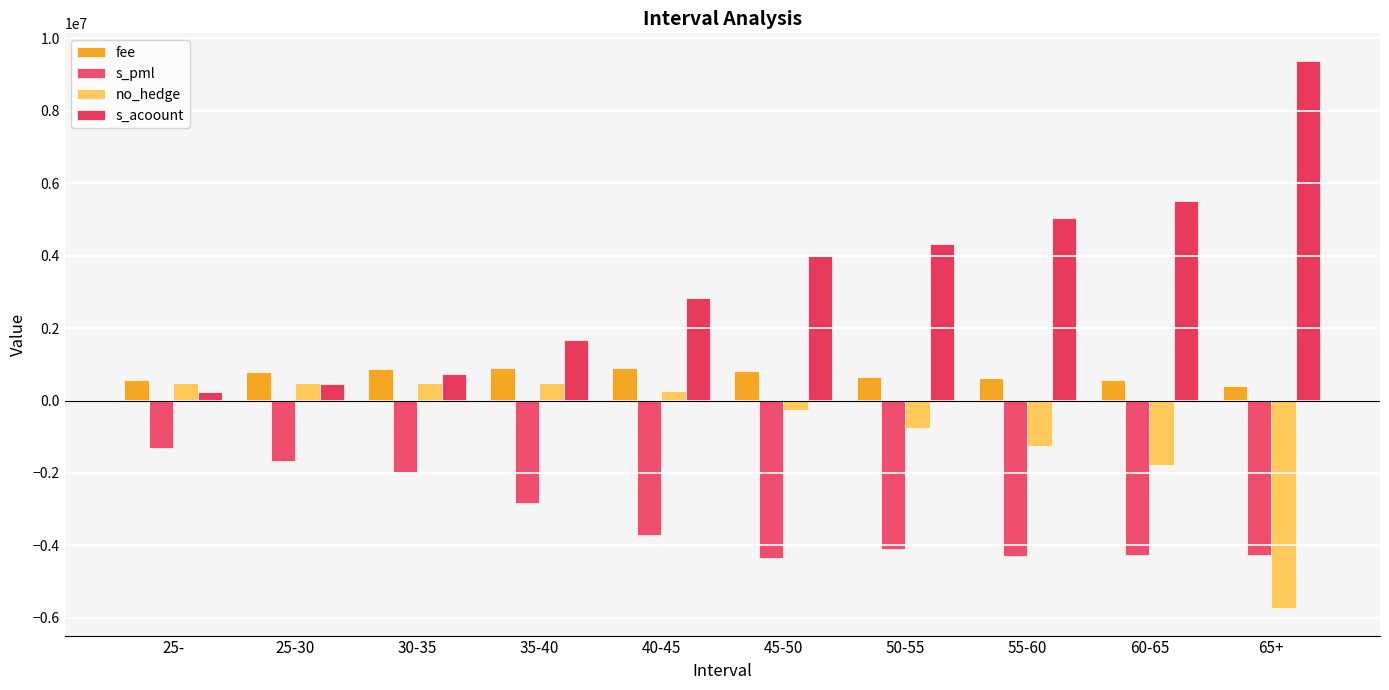

At which label is s_acoount closest to 4808148?

55-60